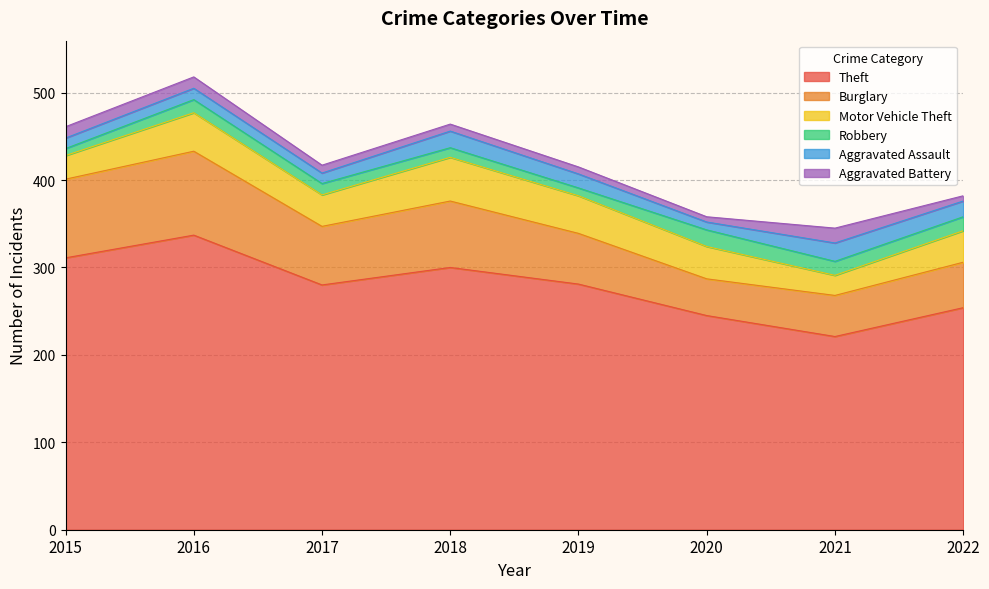

How many lines are shown in the chart?

6